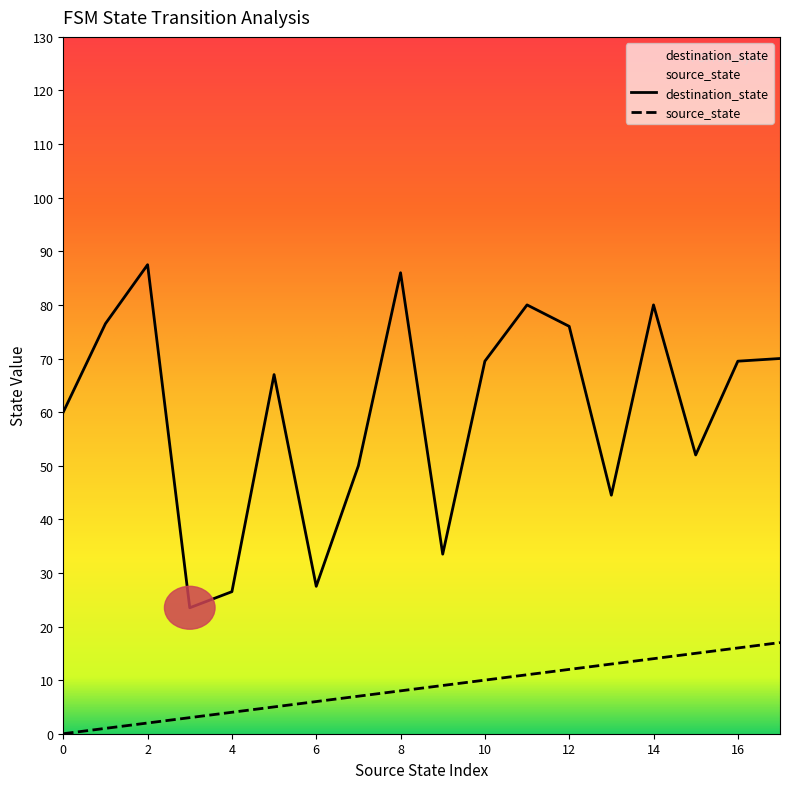

Which series has the largest total across all categories?

destination_state